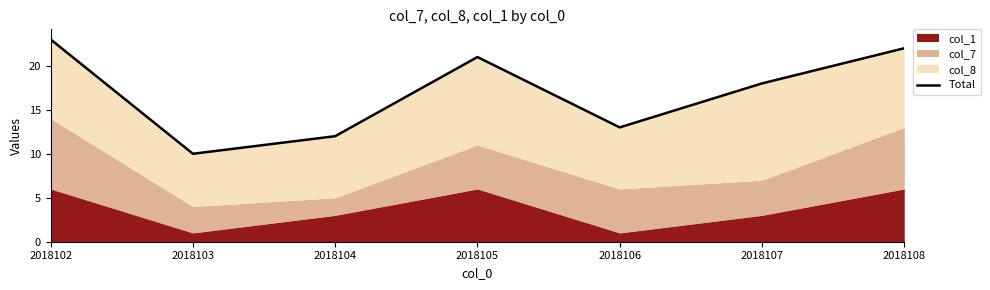

What is the sum of all values?

119